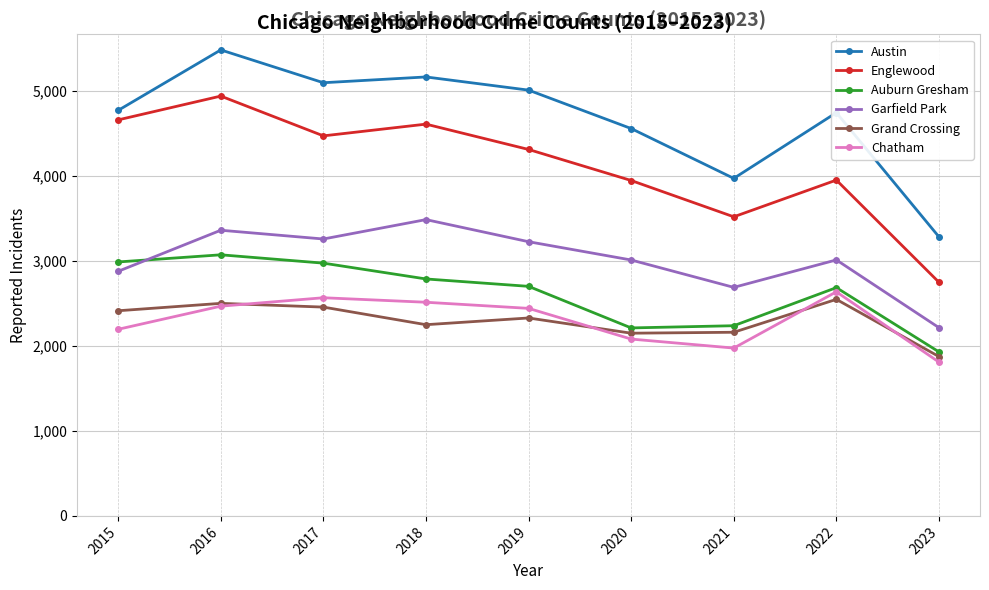

At how many categories does at least one series exceed 2903?

9